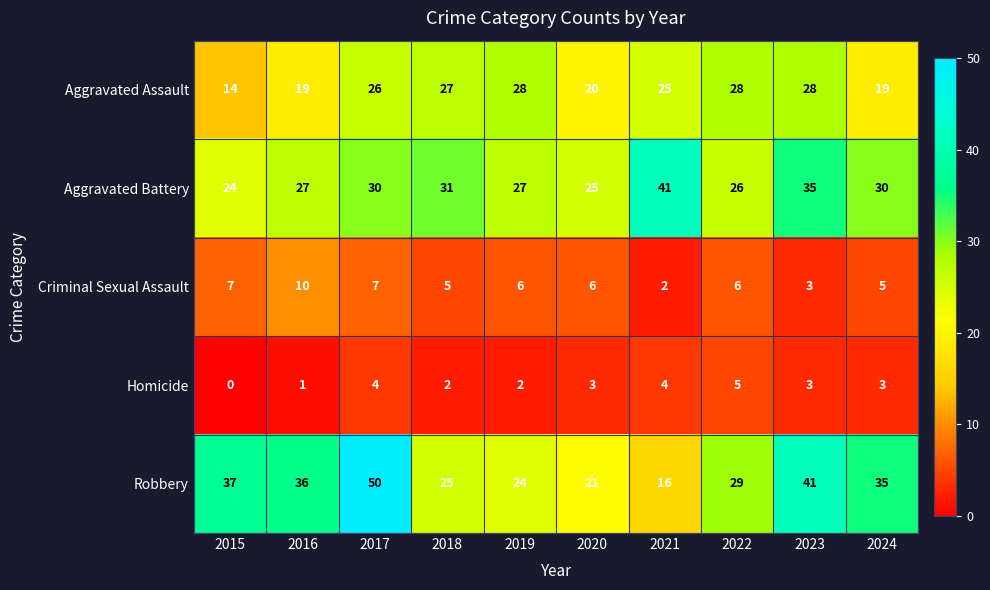

How many values in the Aggravated Assault series are below 26?

5